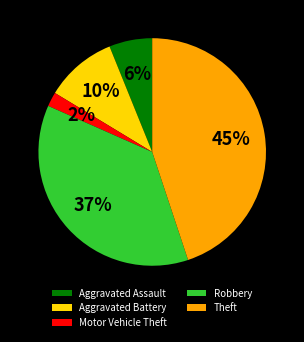

Between Theft and Motor Vehicle Theft, which is larger?

Theft